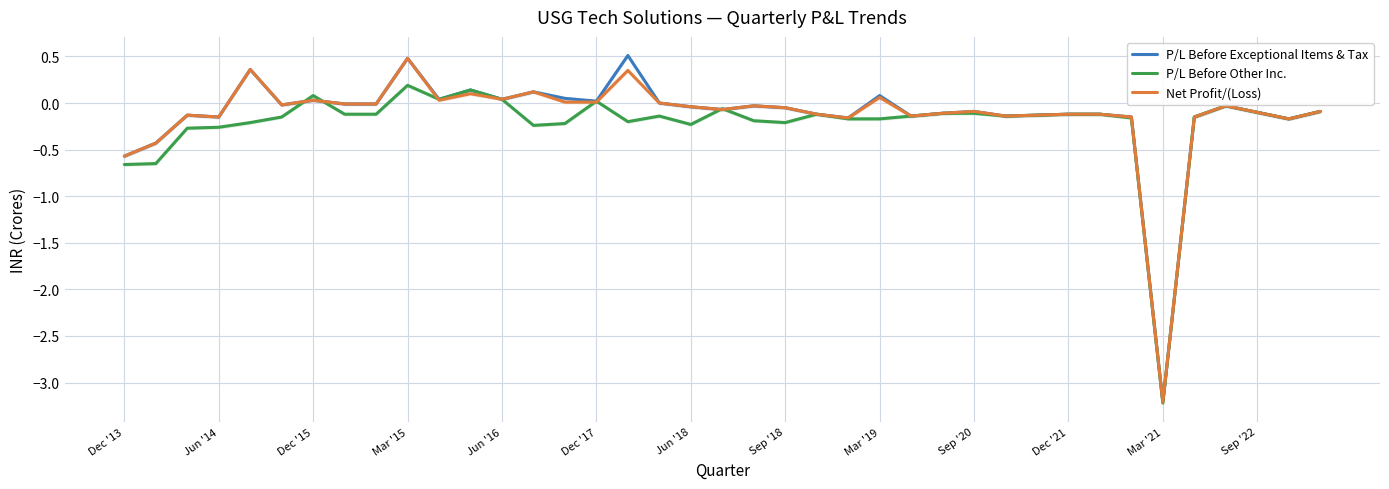

Does the chart have visible grid lines?

Yes